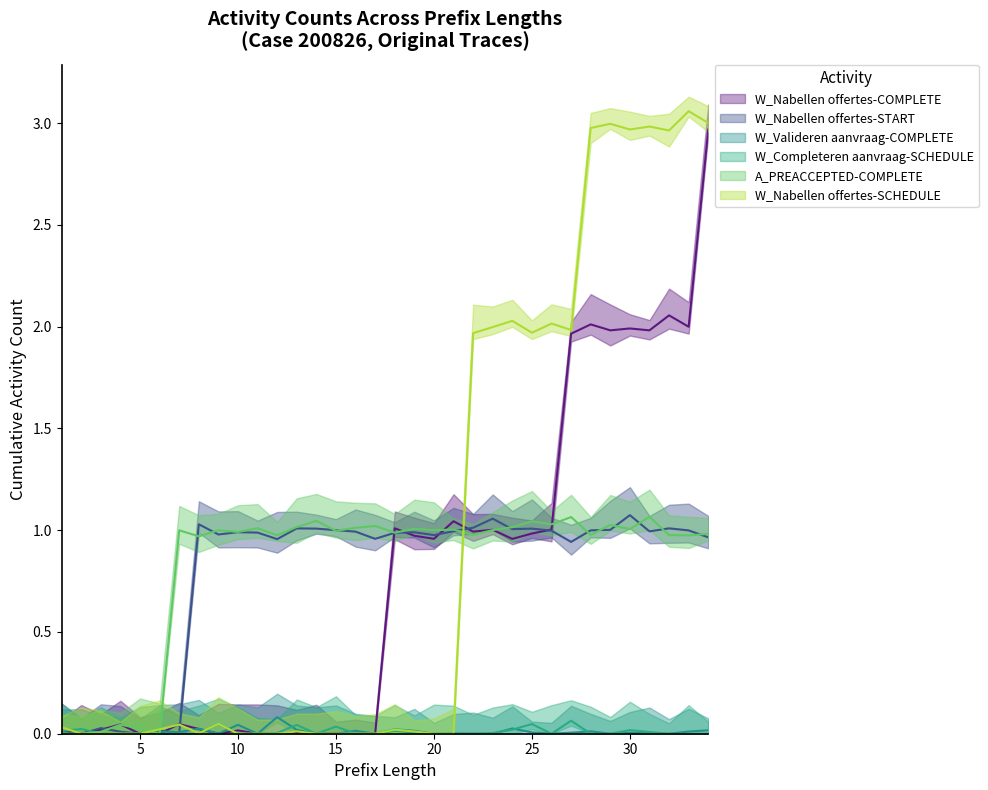

What is the value of the W_Nabellen offertes-START point at the 20th from the left?

1.0